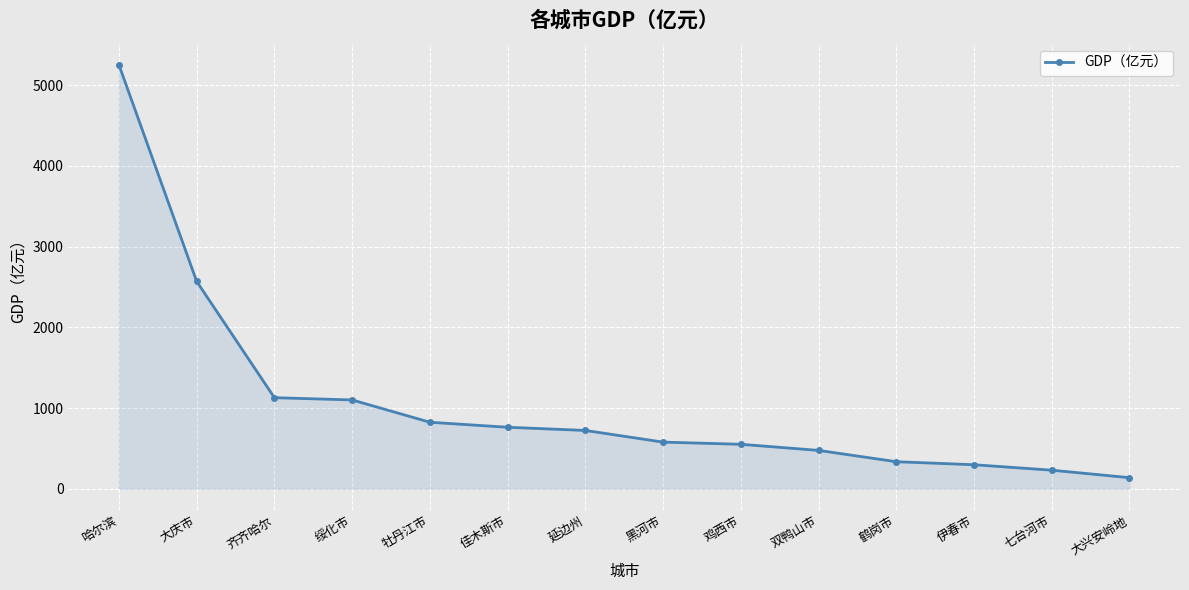

What is the maximum value shown in the chart?

5249.4